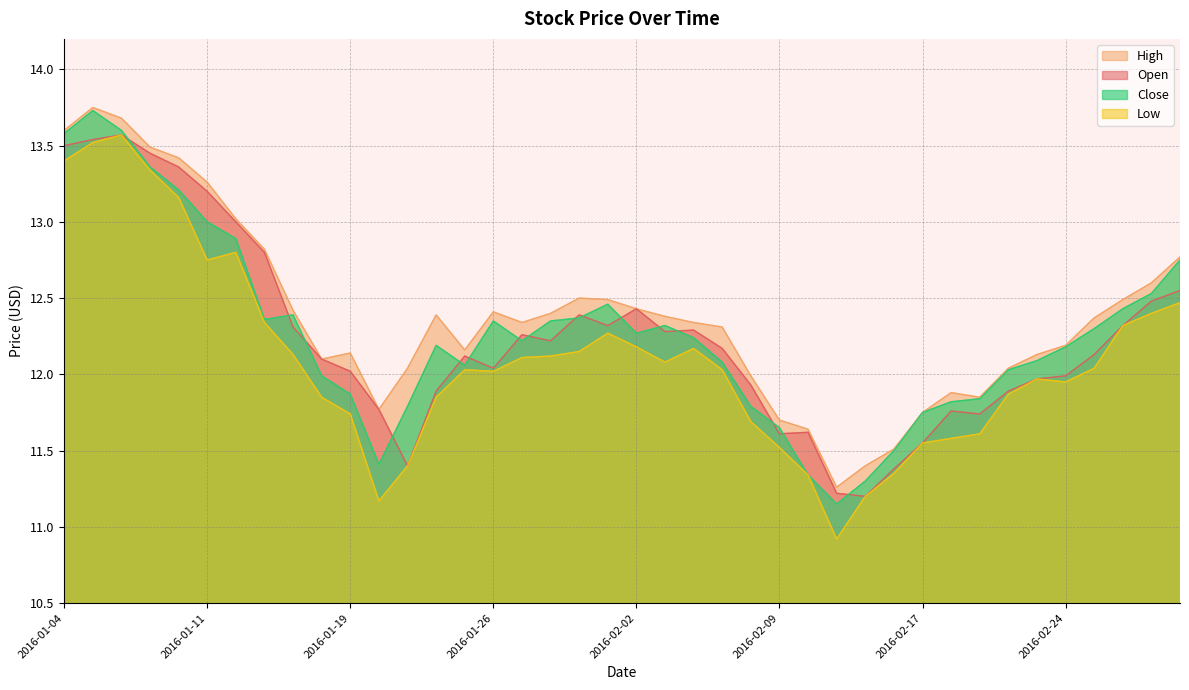

Is it true that Low equals 12.2 at 2016-02-04?

True